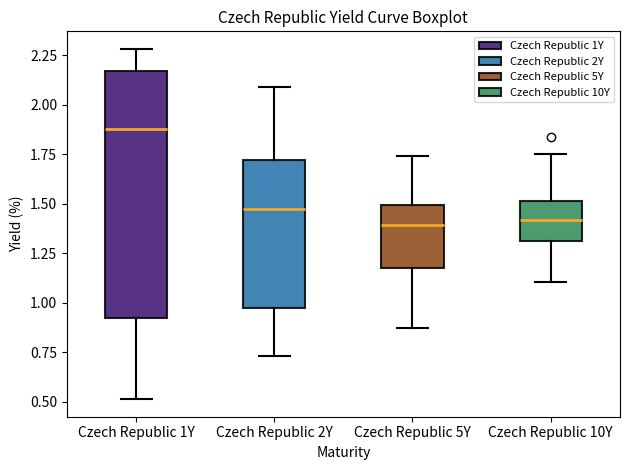

Comparing the boxes themselves (not the whiskers), which one is the tallest?

Czech Republic 1Y